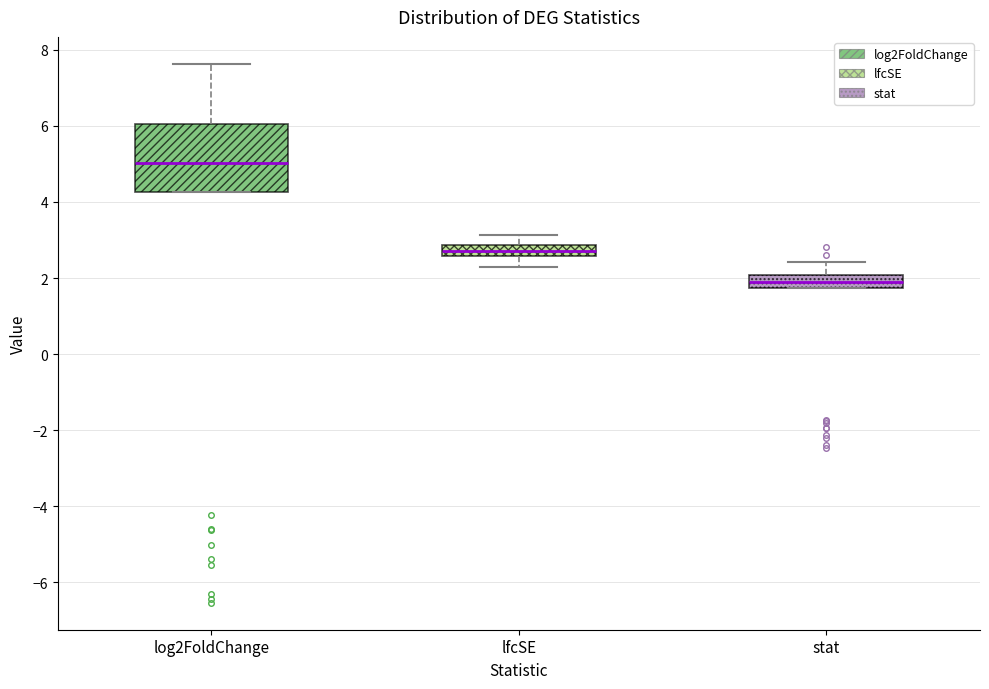

Where does the upper whisker of the box for stat end on the y-axis? The values are not printed on the chart, so give them approximately, as read against the axis.

2.4